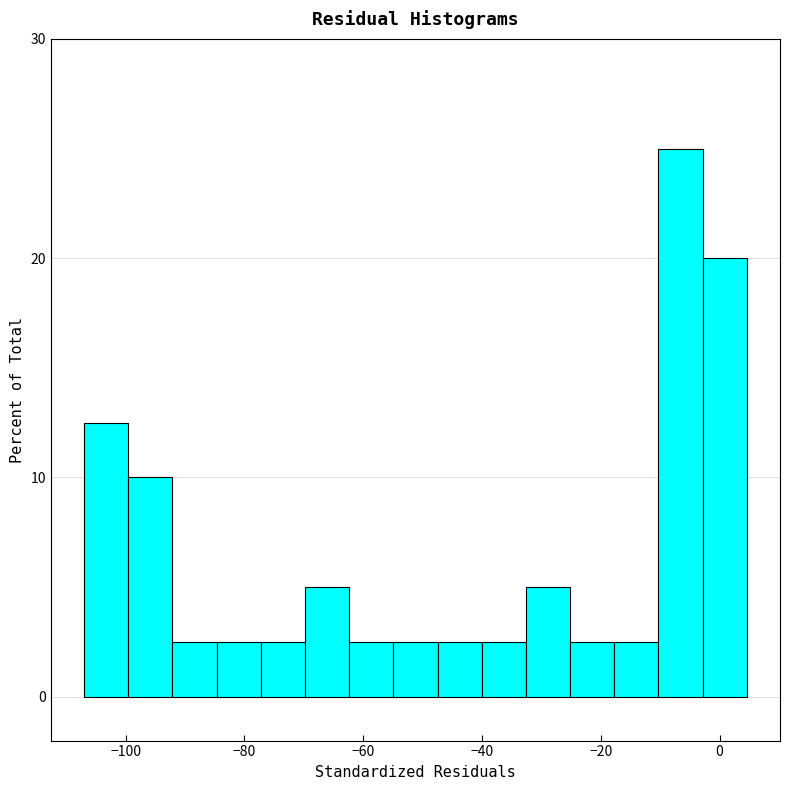

Read against the x-axis, roughly where is the centre of the tallest bar?

-6